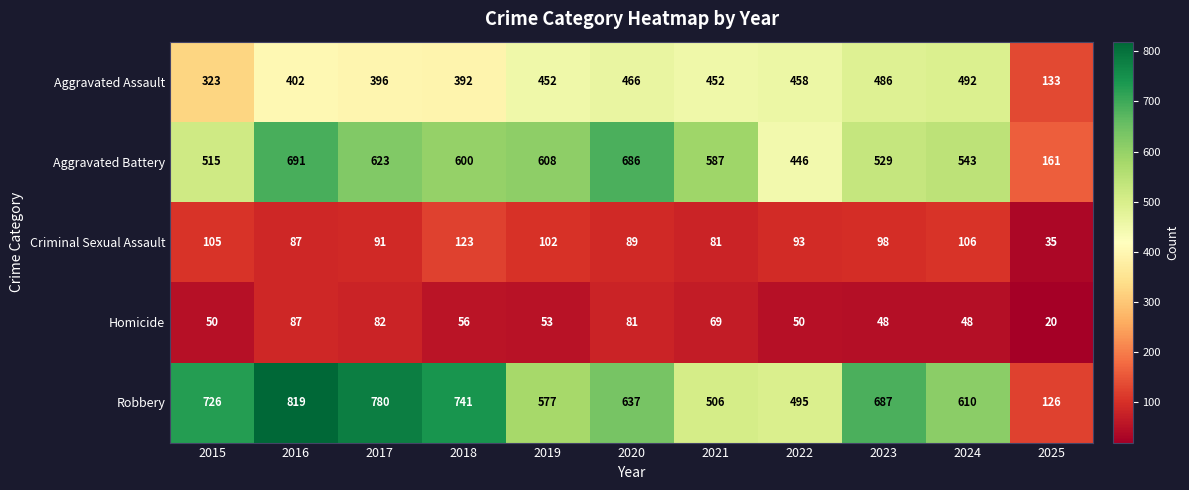

Which category has the highest value in the Robbery series?

2016